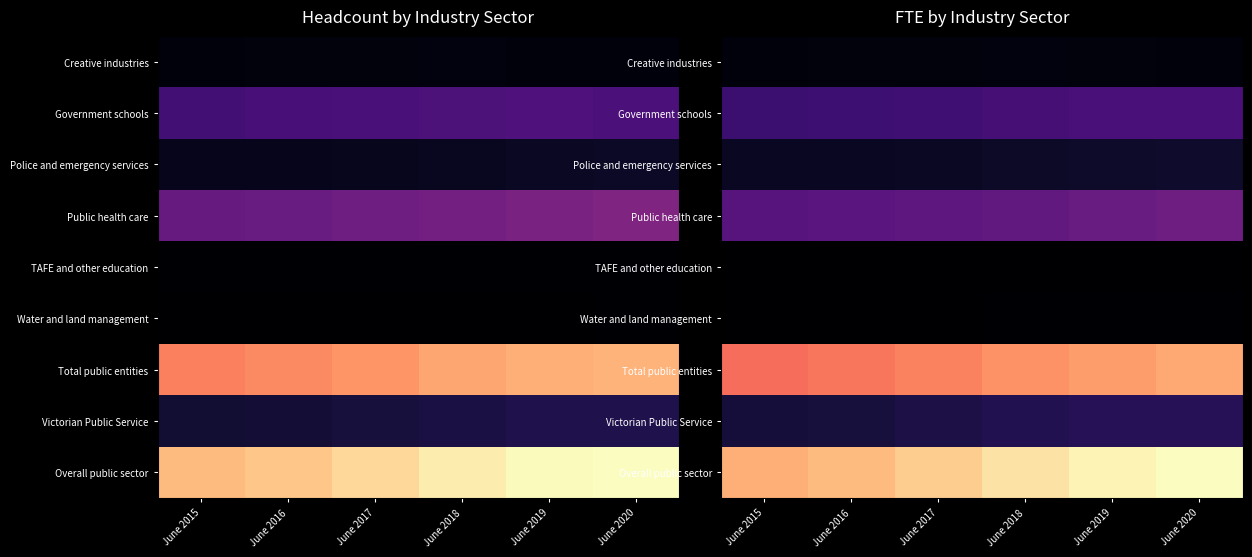

Rank the categories by Water and land management value from highest to lowest.

June 2020, June 2019, June 2018, June 2017, June 2016, June 2015